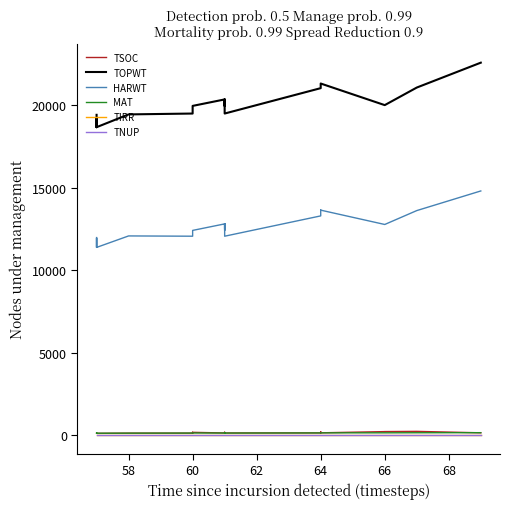

What are all the series names shown in the legend?

TSOC, TOPWT, HARWT, MAT, TIRR, TNUP